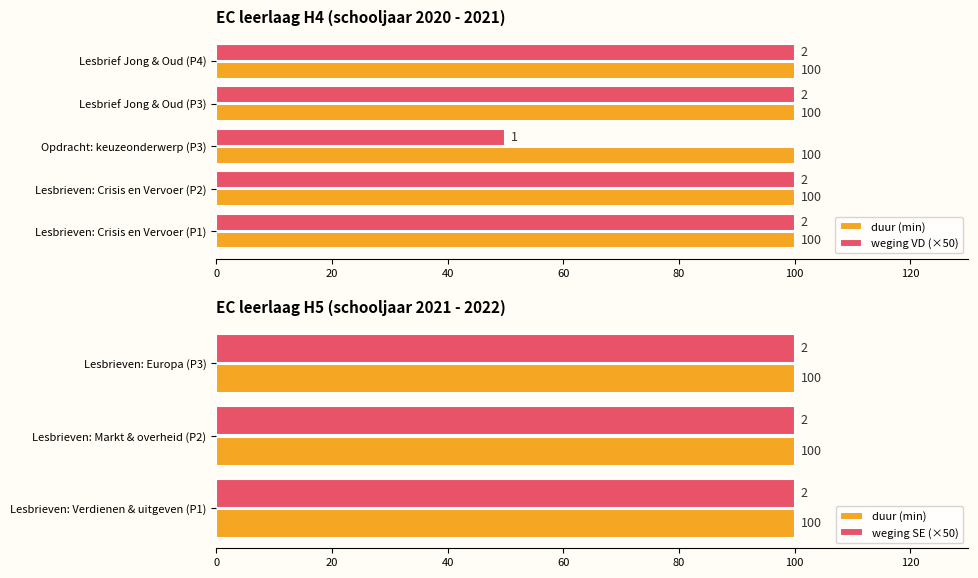

What value does the H4 duur (min) series have at Periode 1?

100